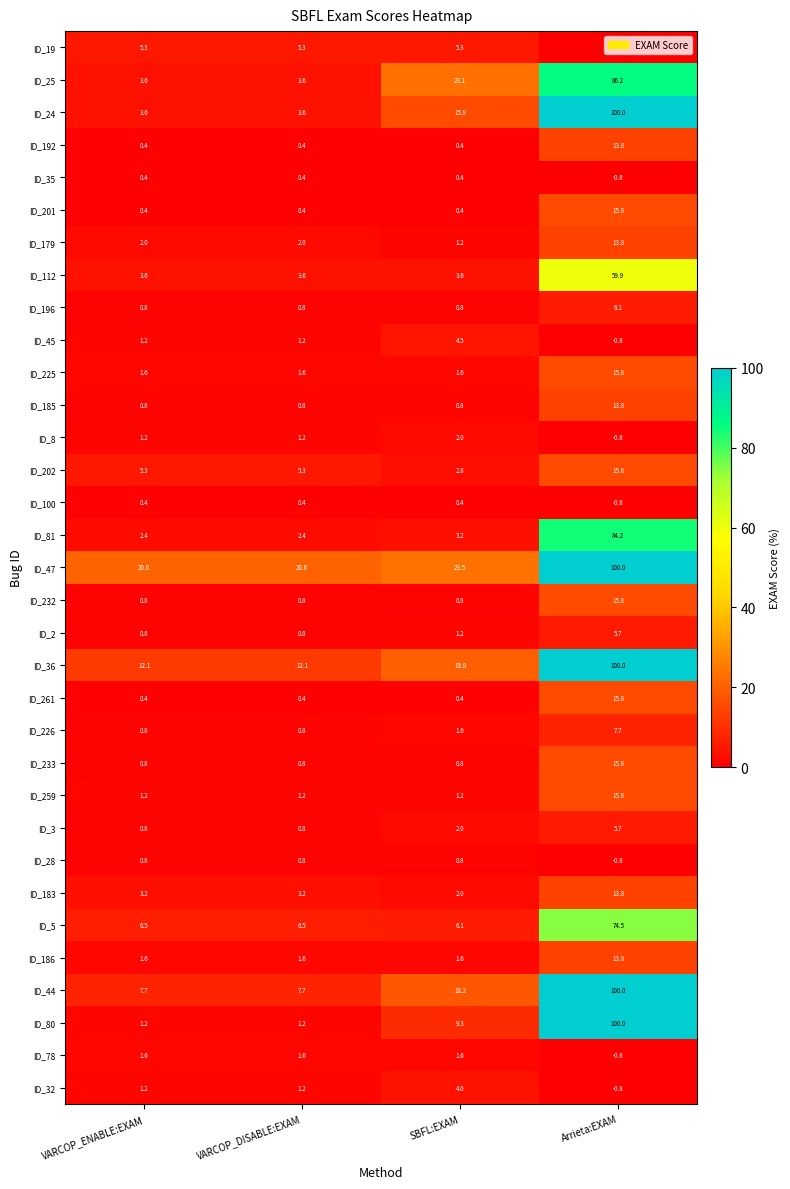

What is the difference between the maximum and minimum values in the ID_36 series?

87.9